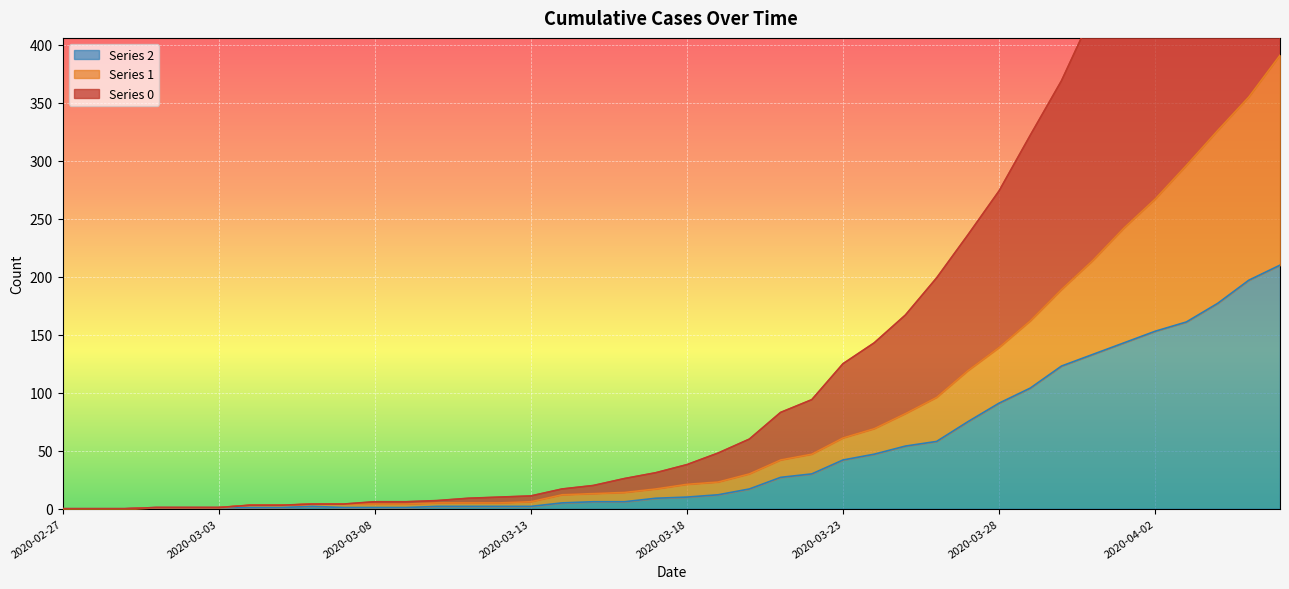

Is it true that 1 equals 1 at 2020-03-03?

True